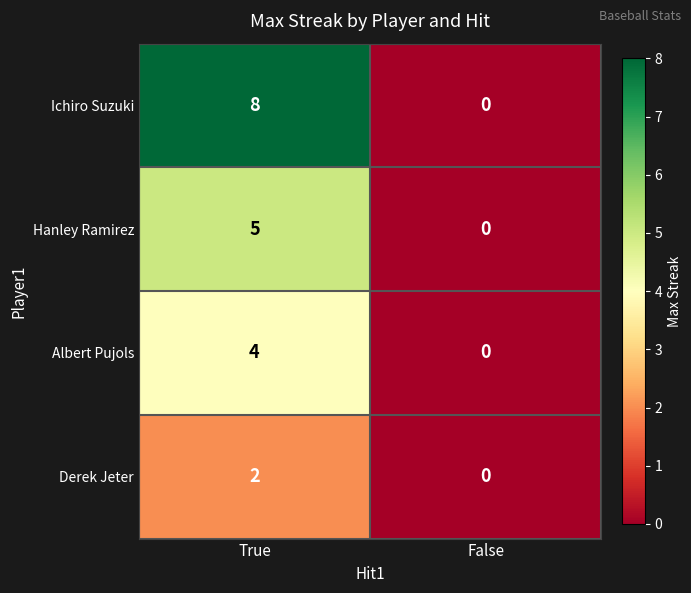

Reading left to right, transcribe all the data shown in this chart.

Ichiro Suzuki: 8	0
Hanley Ramirez: 5	0
Albert Pujols: 4	0
Derek Jeter: 2	0